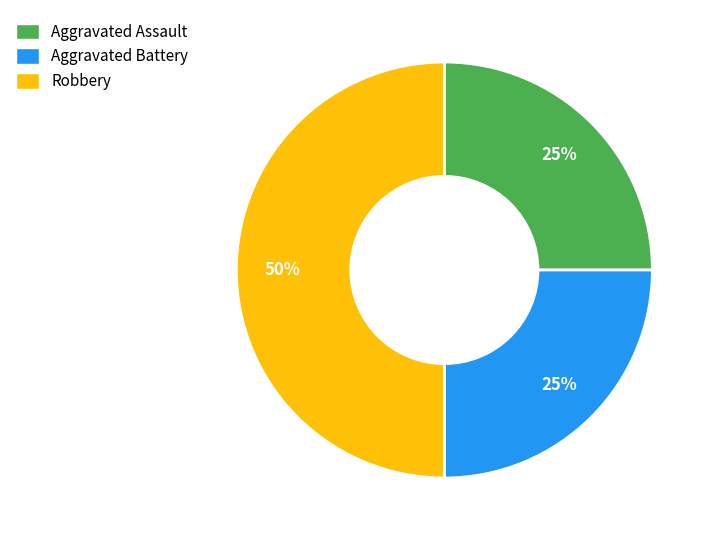

Do Aggravated Assault and Robbery together represent more than half of the pie?

Yes